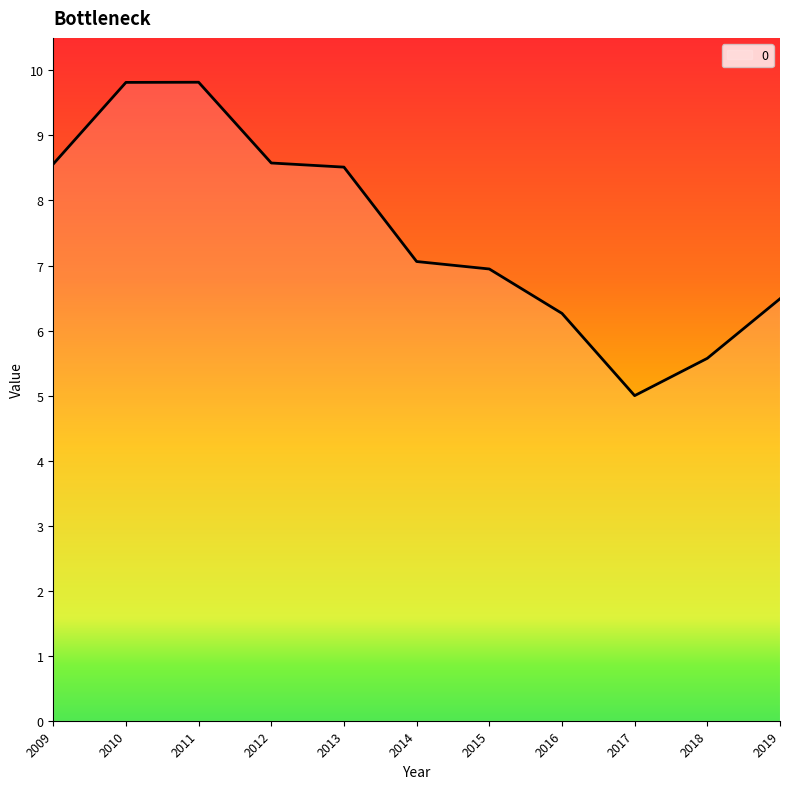

Does the chart display data point markers on the line(s)?

No